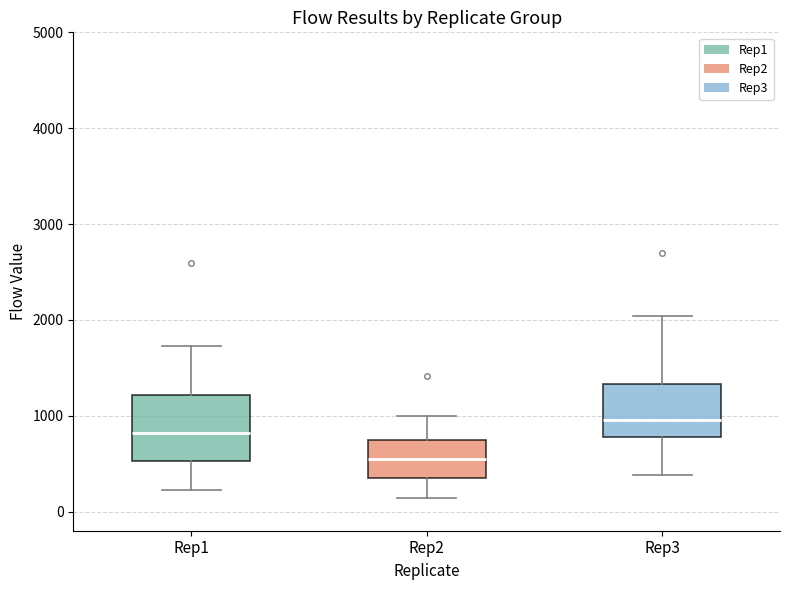

Which box has the lowest median line?

Rep2